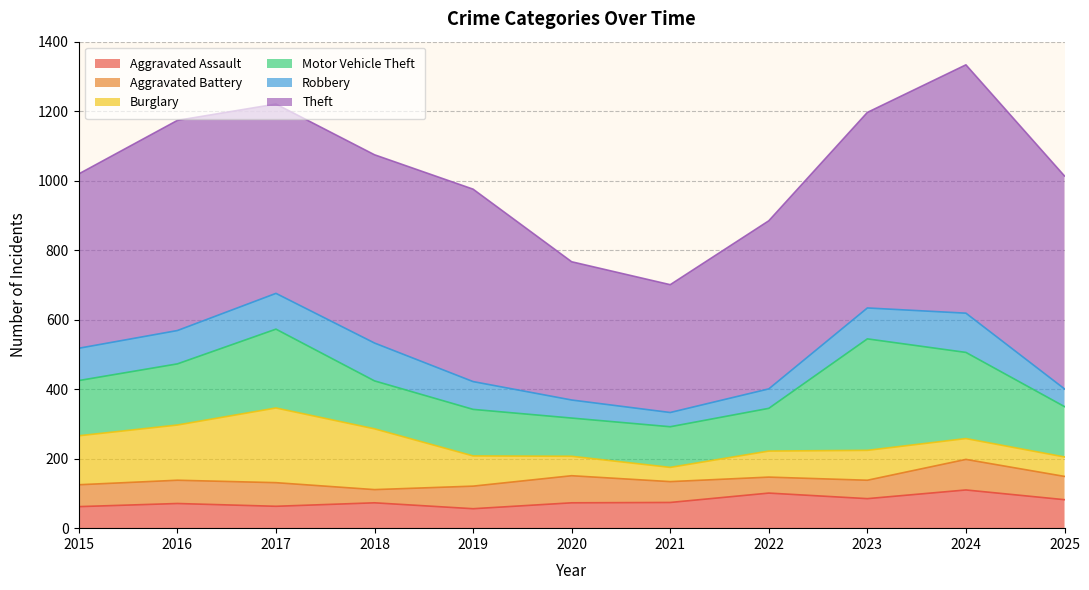

True or false: Theft and Burglary intersect in this chart.

False